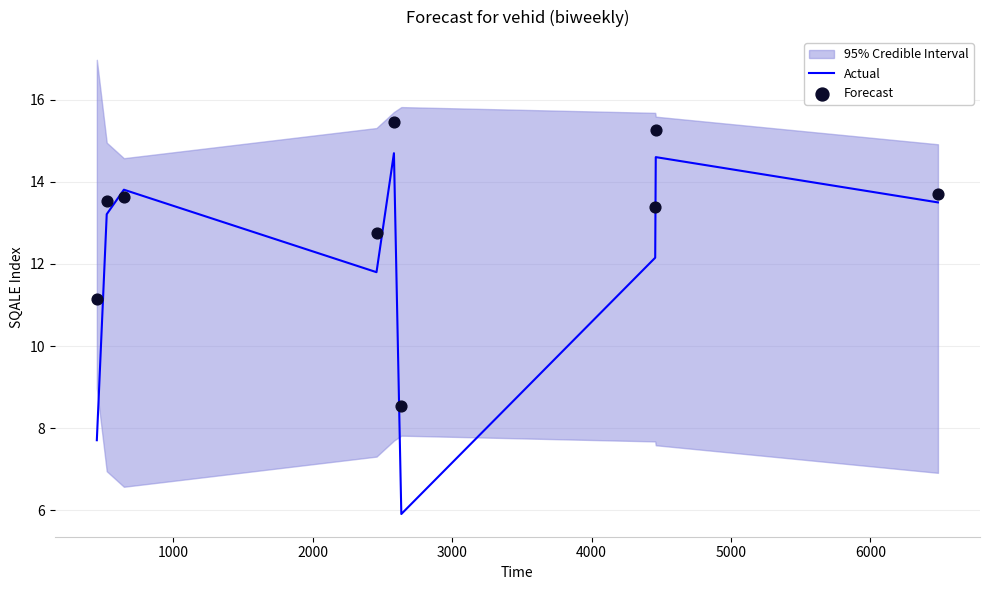

Which series reaches the maximum Y coordinate?

Forecast